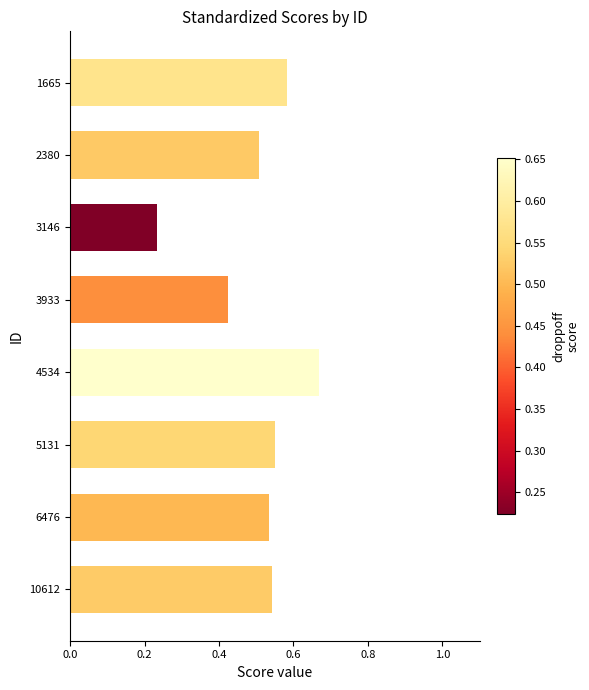

Between 10612 and 4534, which is larger?

4534